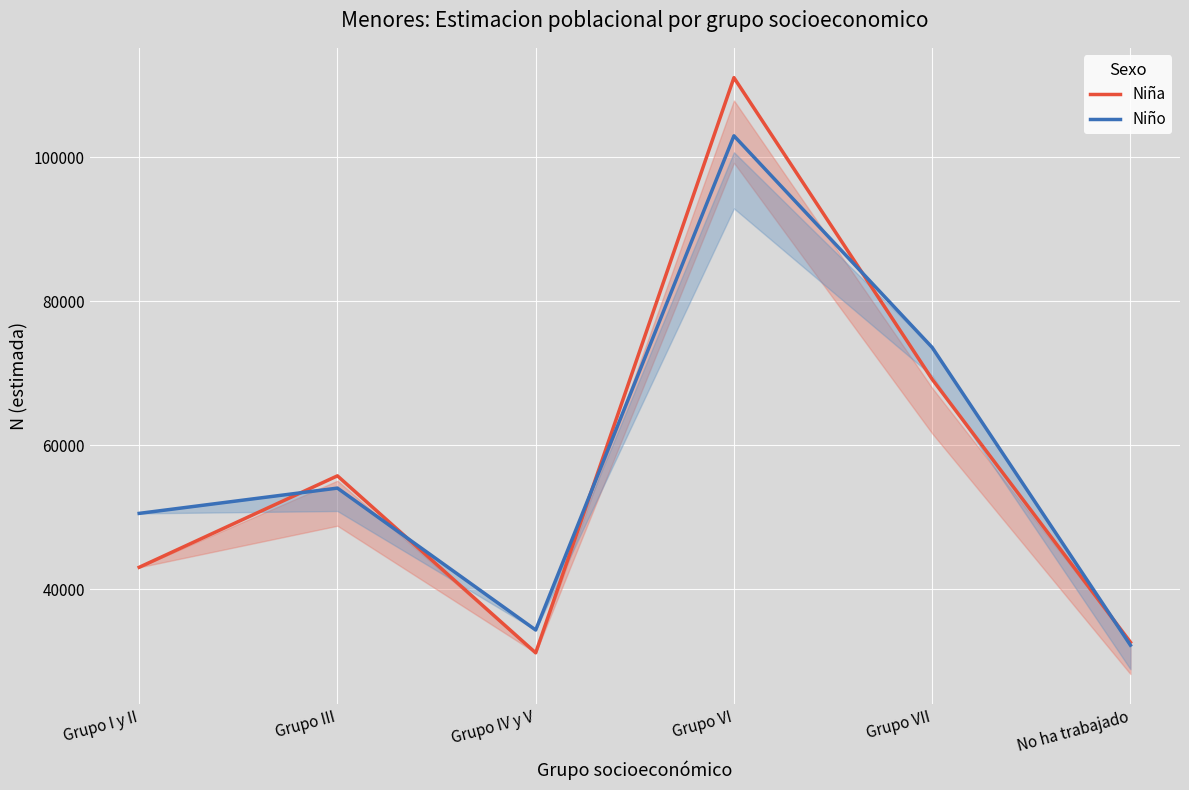

Reading left to right, what are all the values shown in this chart?

Niña: Grupo I y II=43019	Grupo III=55734	Grupo IV y V=31125	Grupo VI=111100	Grupo VII=69163	No ha trabajado=32601
Niño: Grupo I y II=50514	Grupo III=54030	Grupo IV y V=34298	Grupo VI=103015	Grupo VII=73585	No ha trabajado=32189